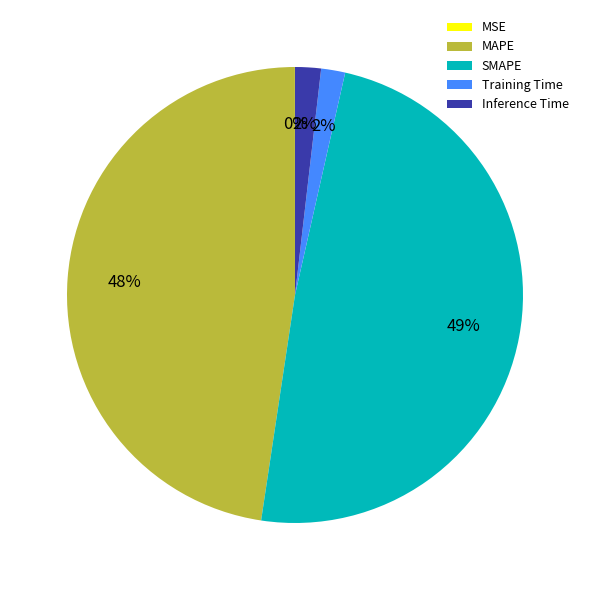

Combined, do Inference Time and SMAPE account for over 50%?

Yes